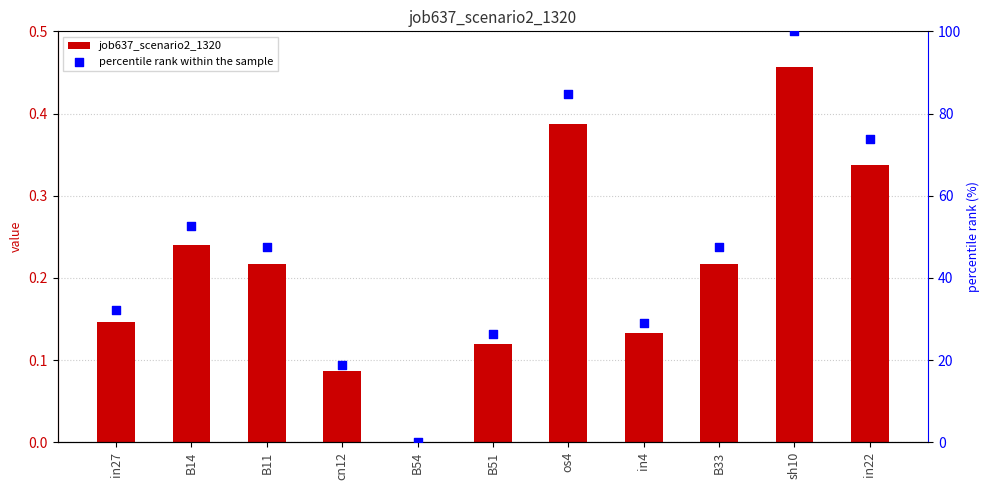

What are all the series names shown in the legend?

job637_scenario2_1320, percentile rank within the sample